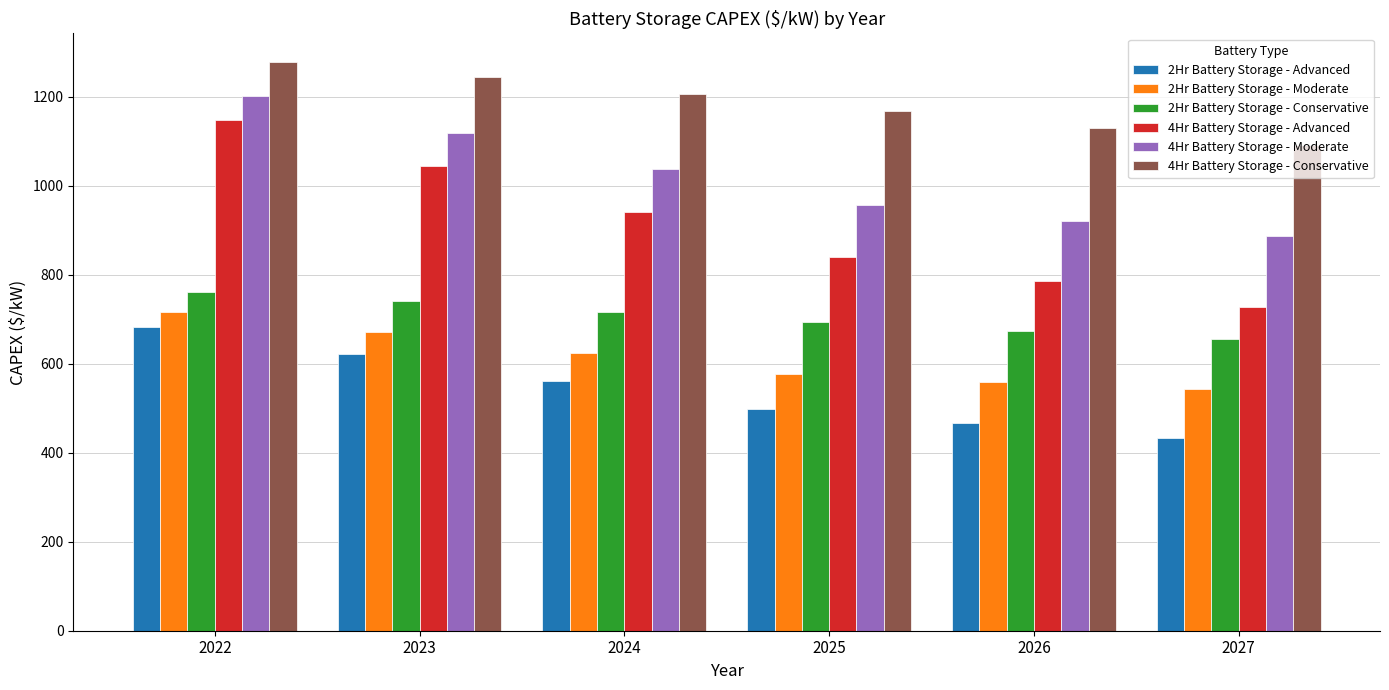

Which category has the highest value in the 4Hr Battery Storage - Conservative series?

2022